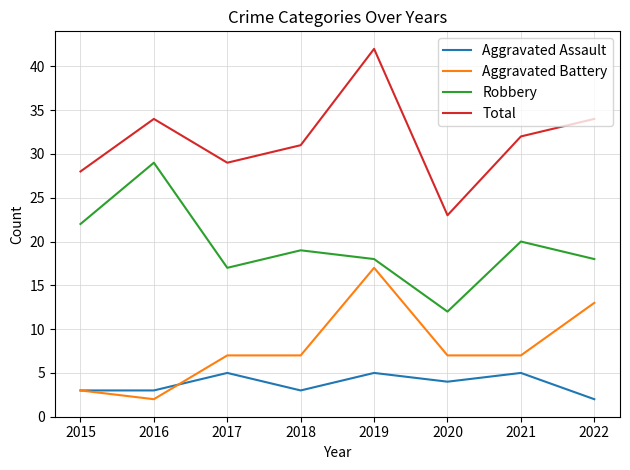

How many categories are shown in the chart?

8